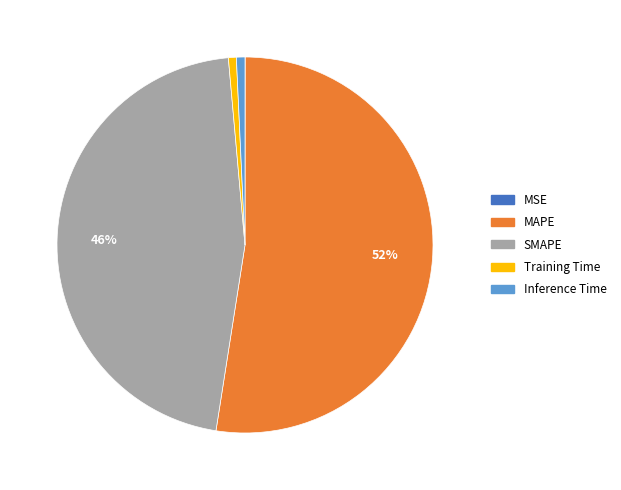

Is it true that Inference Time is 11% of the pie?

False